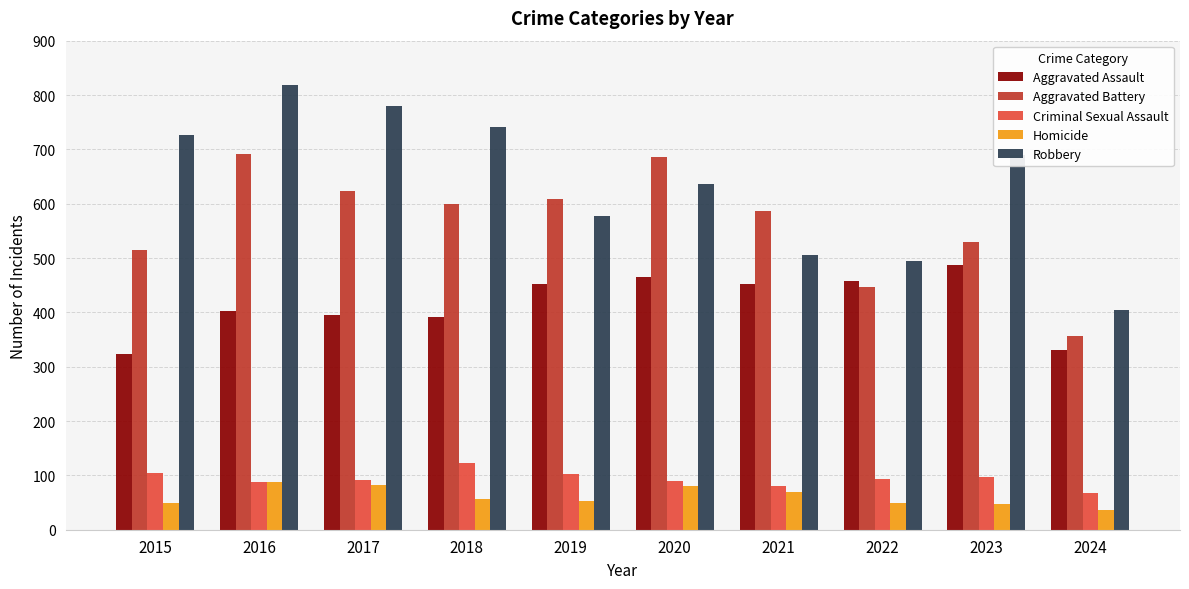

What is the sum of the Robbery values at 2019 and 2017?

1357